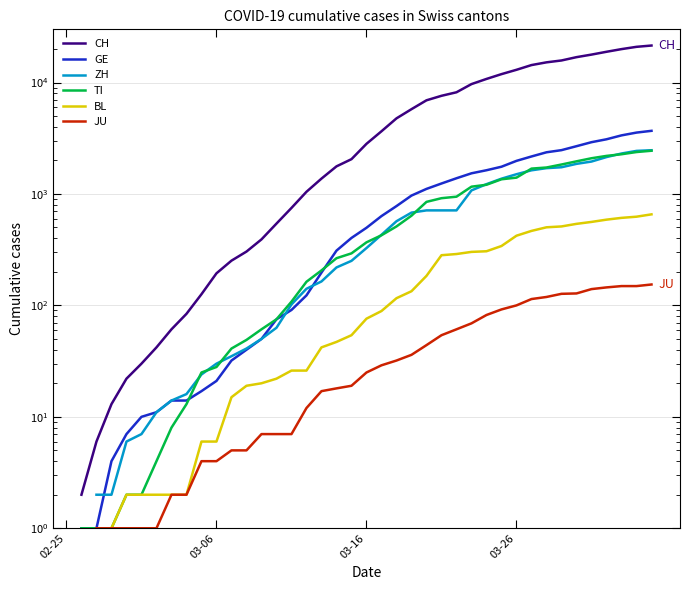

How many categories are shown in the chart?

40